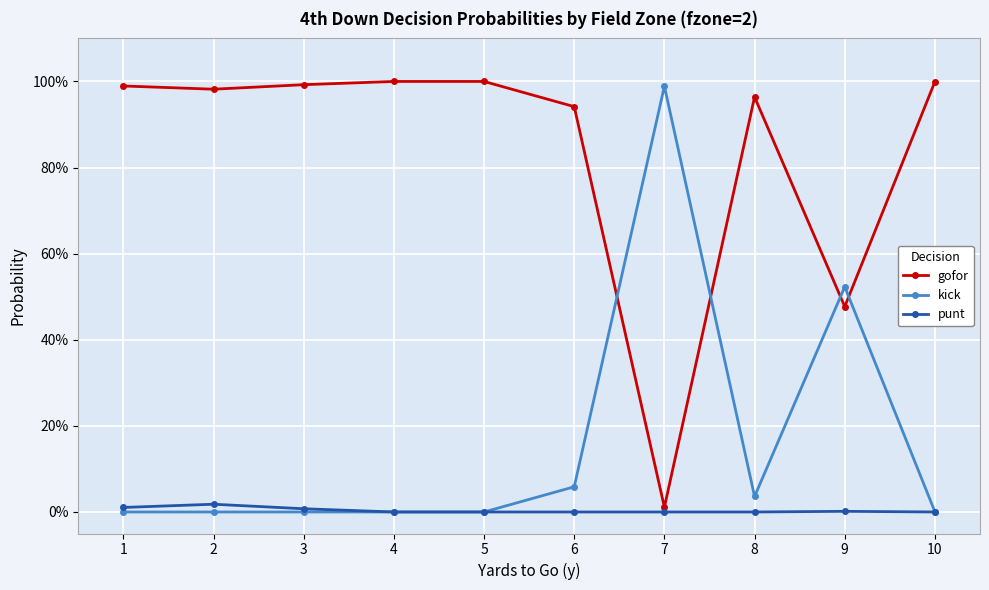

Where is kick nearest to the value 0?

1